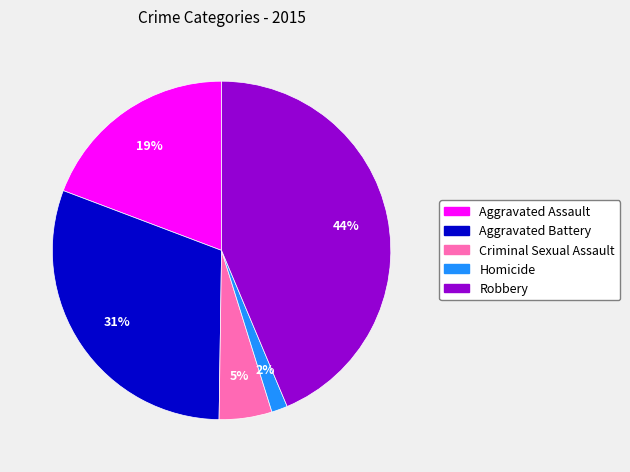

Does any single category account for the majority?

No